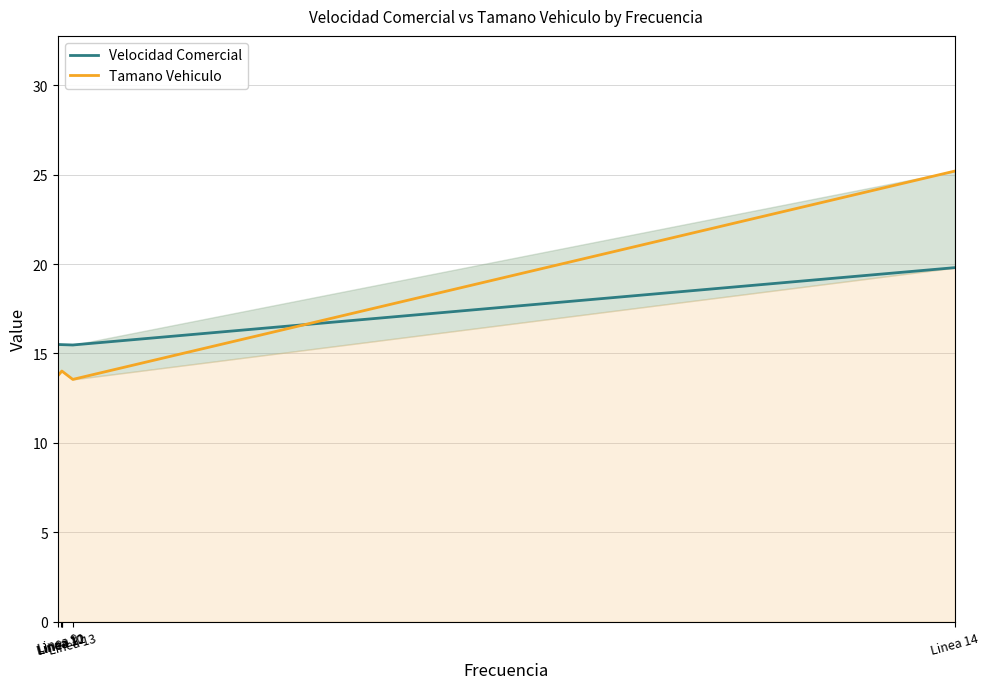

Is the value of Velocidad Comercial at Linea 9 greater than the value of Tamano Vehiculo at Linea 12?

Yes